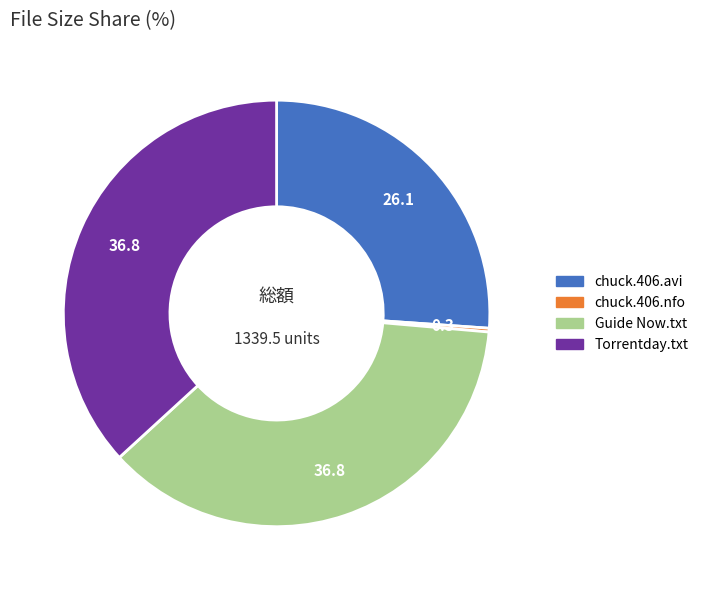

How many slices are in this pie chart?

4